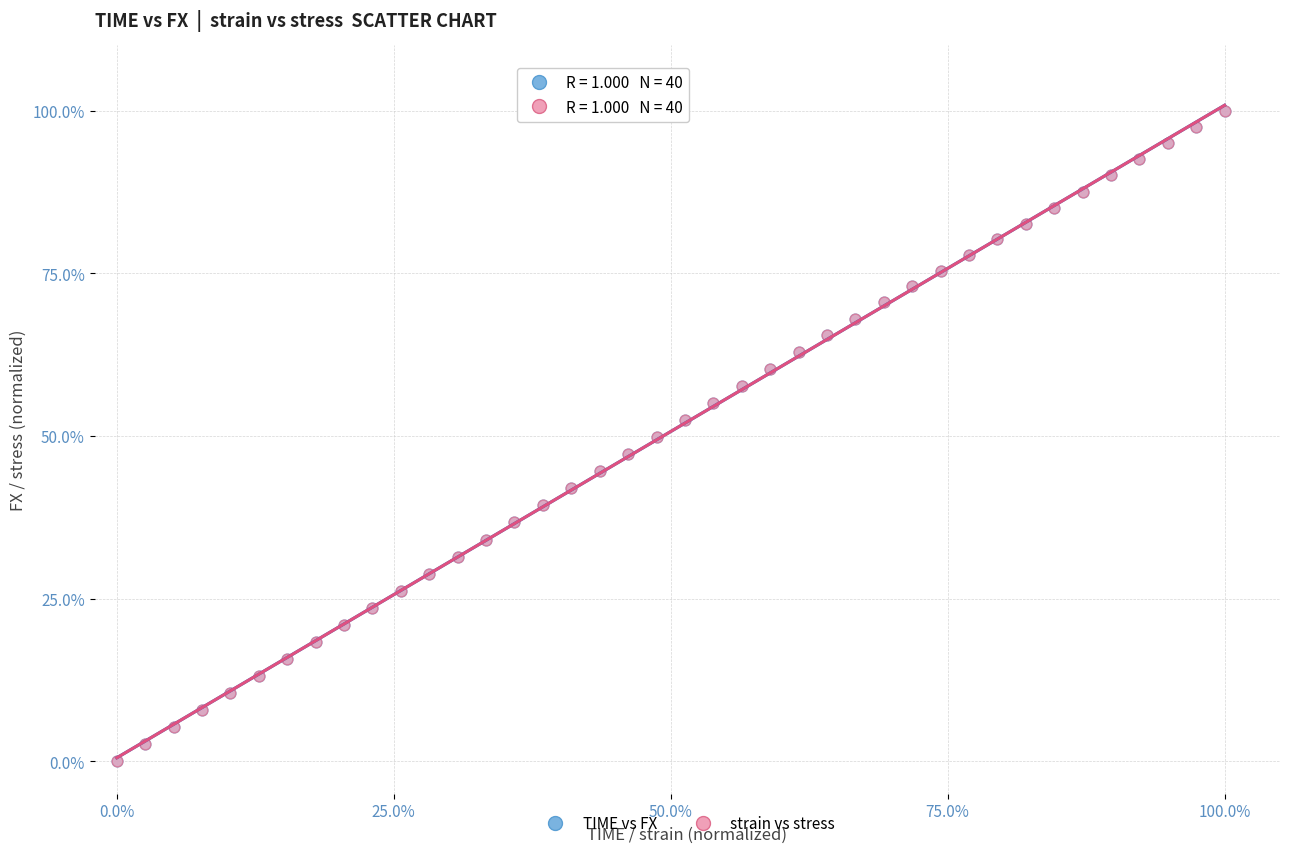

What are all the series names shown in the legend?

TIME vs FX, strain vs stress